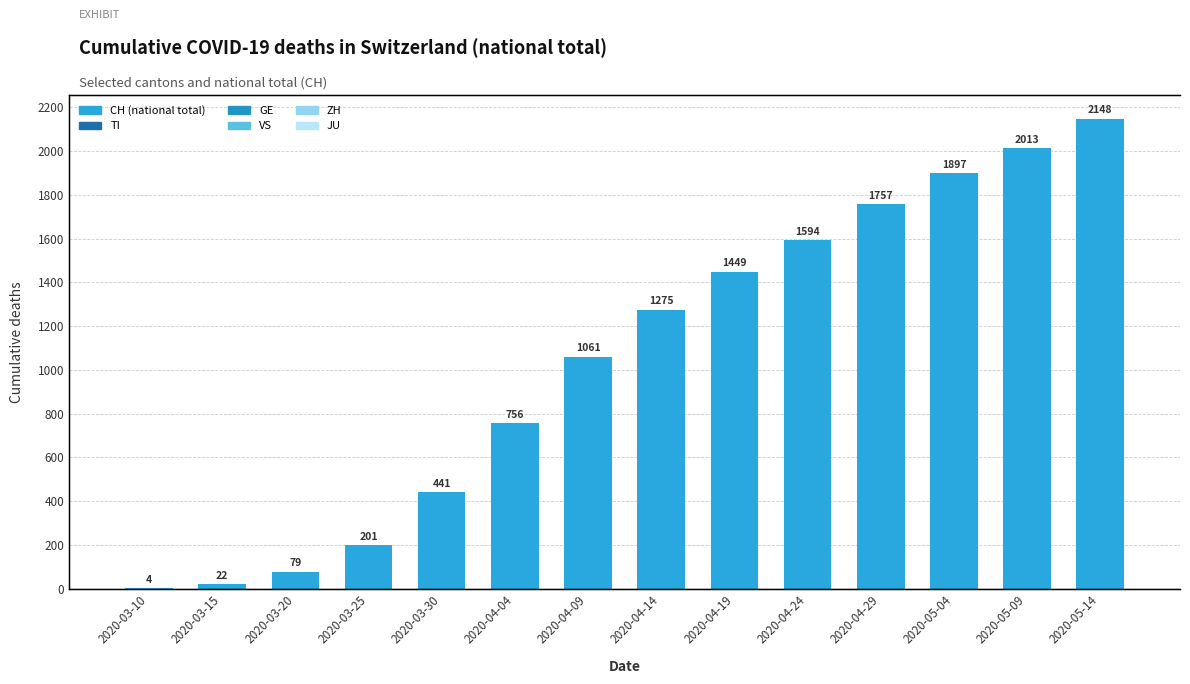

Does the chart contain any negative values?

No